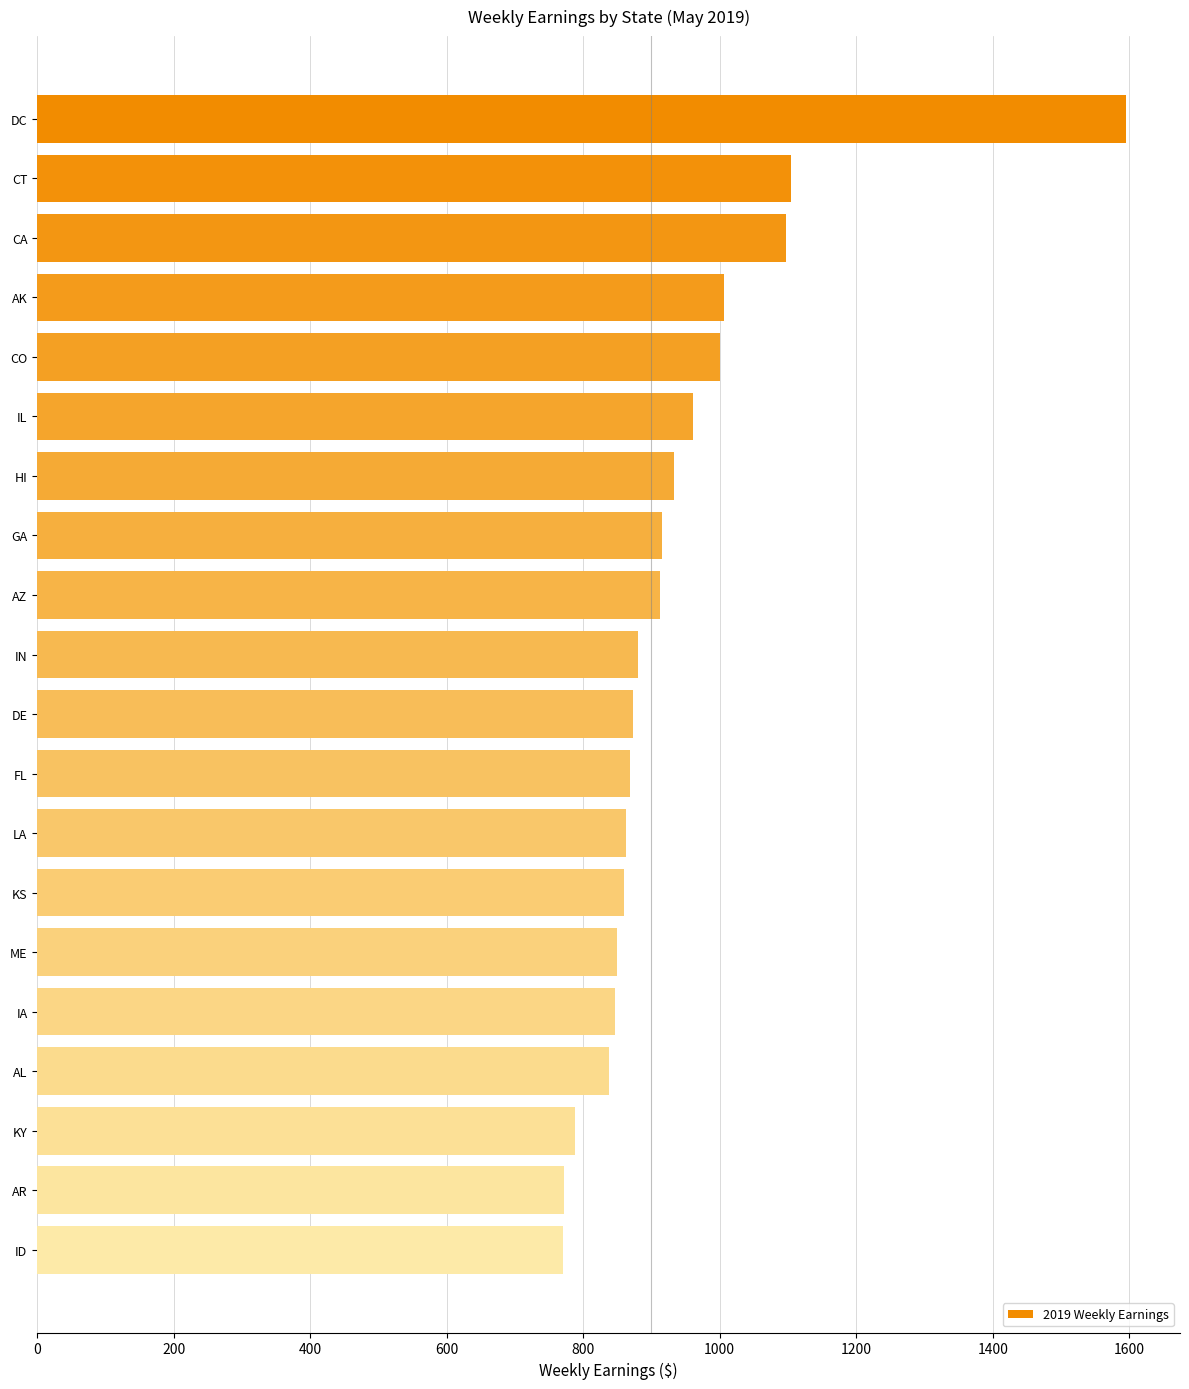

The value at HI is 932.5. True or false?

True